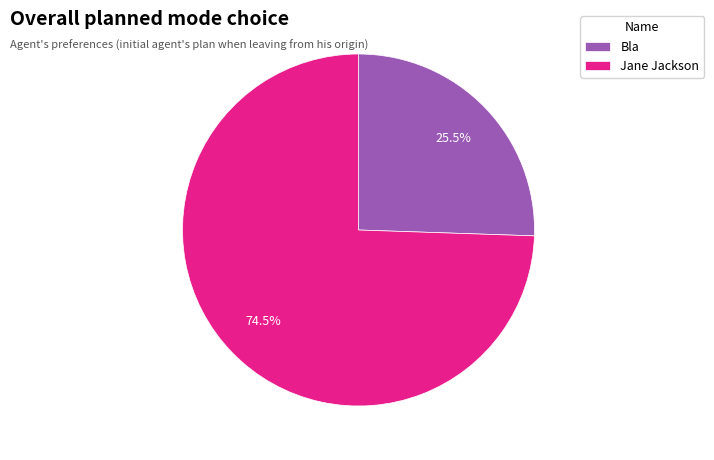

Count the number of slices in the pie.

2